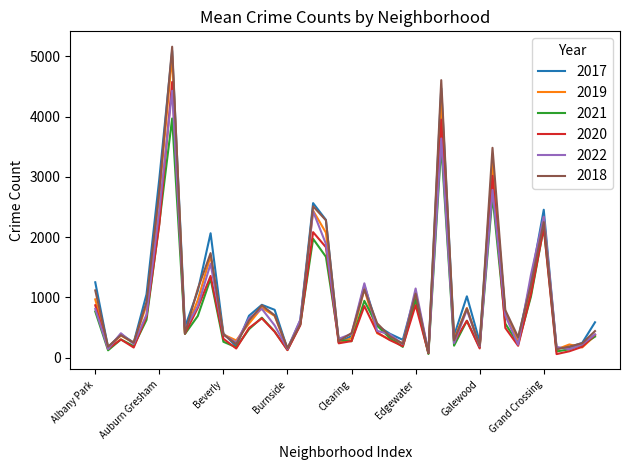

What is the greatest value displayed?

5162